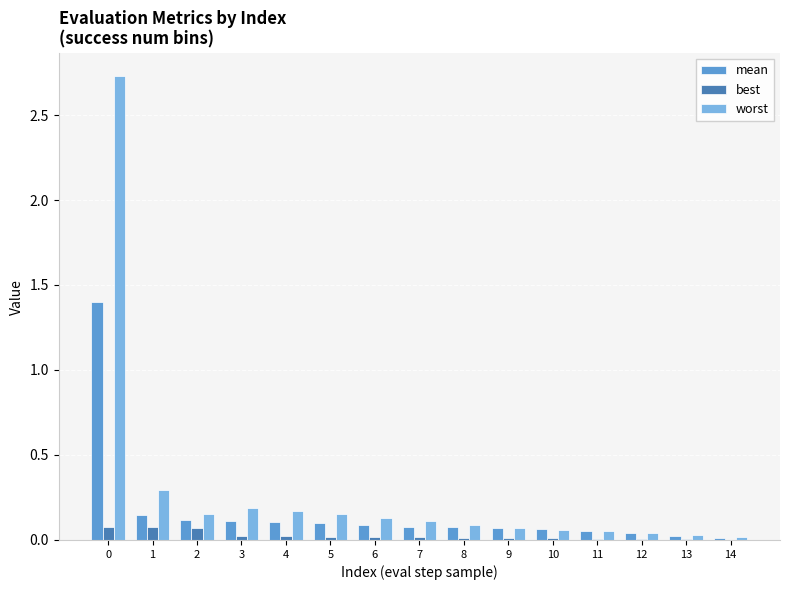

What is the sum of all worst values?

4.3